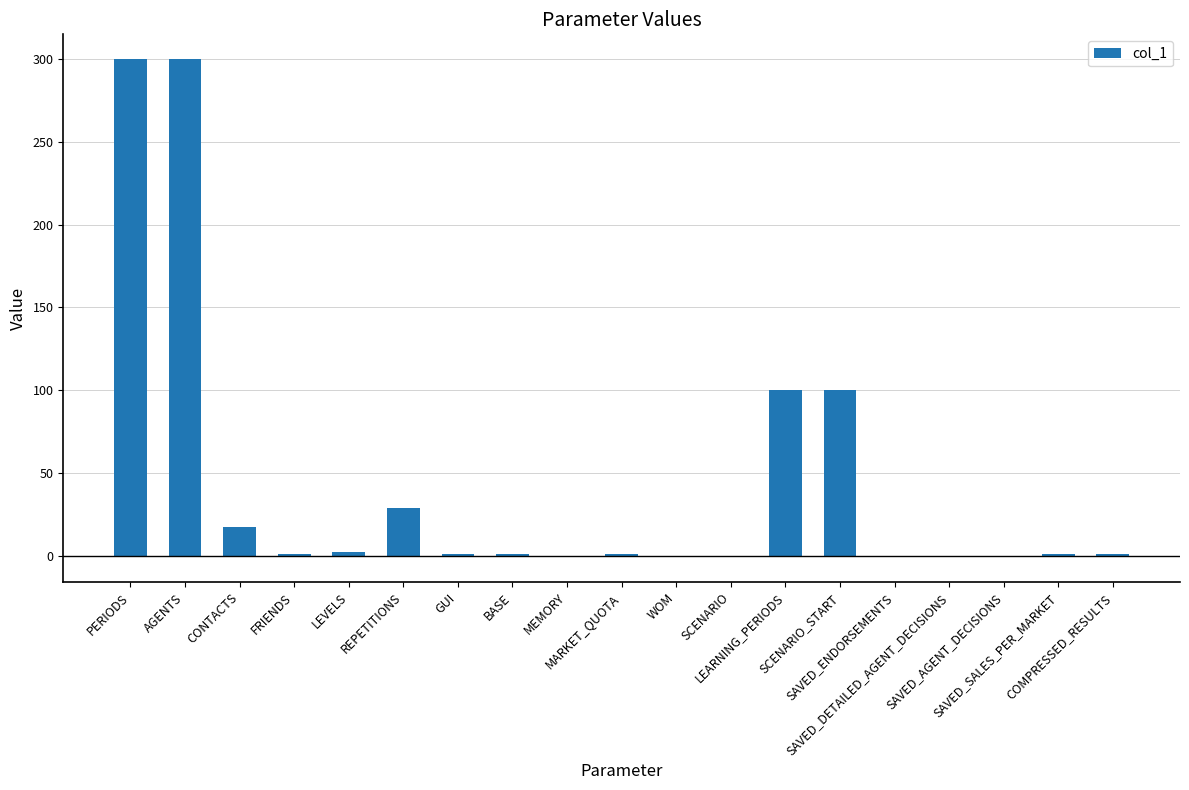

What is the greatest value displayed?

300.0